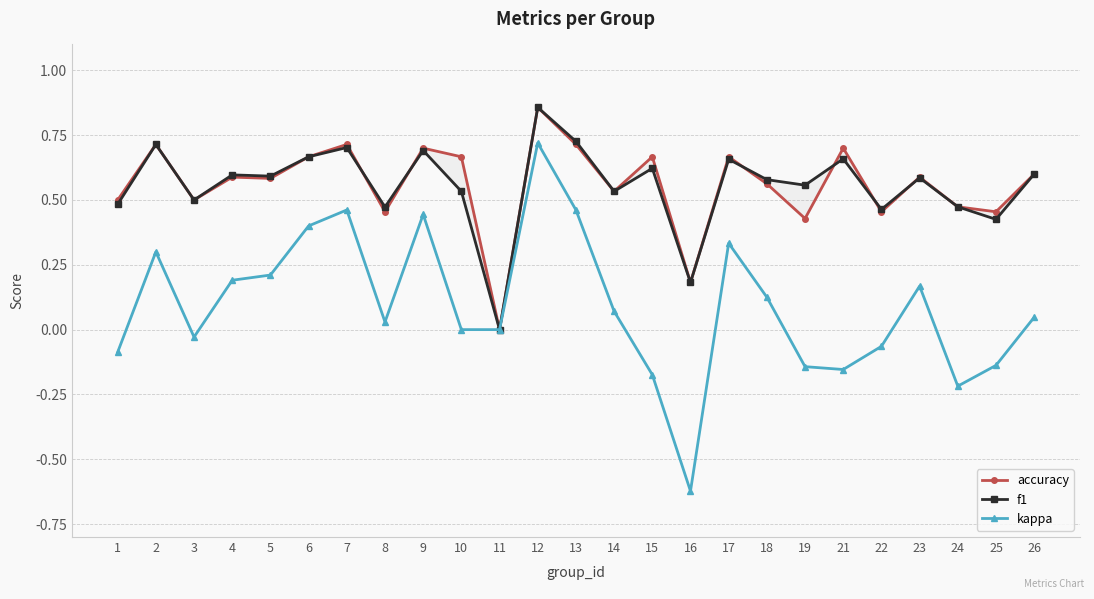

Which has a higher value, 17 or 25?

17